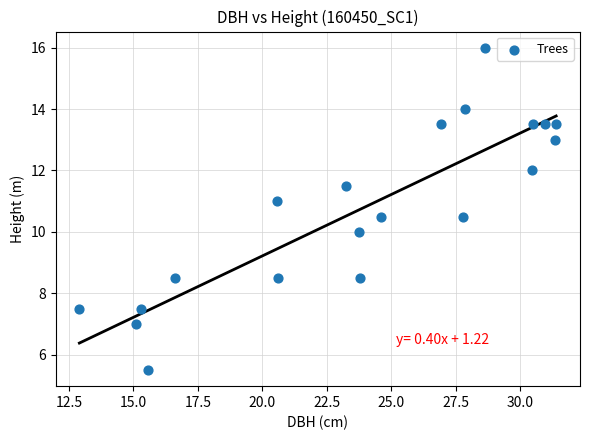

What is the range of X values (max minus min)?

18.5